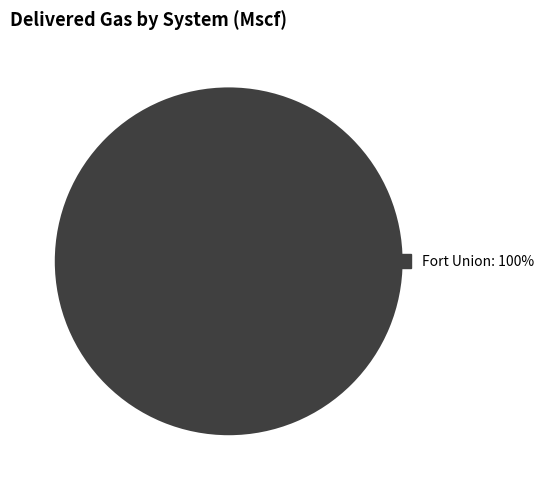

Rank the categories by value from lowest to highest.

Fort Union: 100%